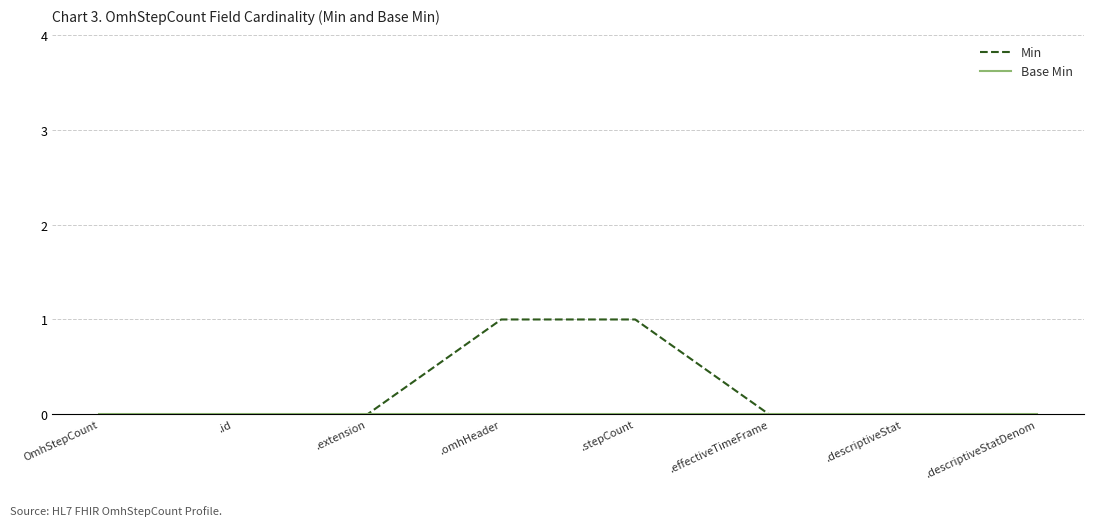

Which series has the largest range (max minus min)?

Min